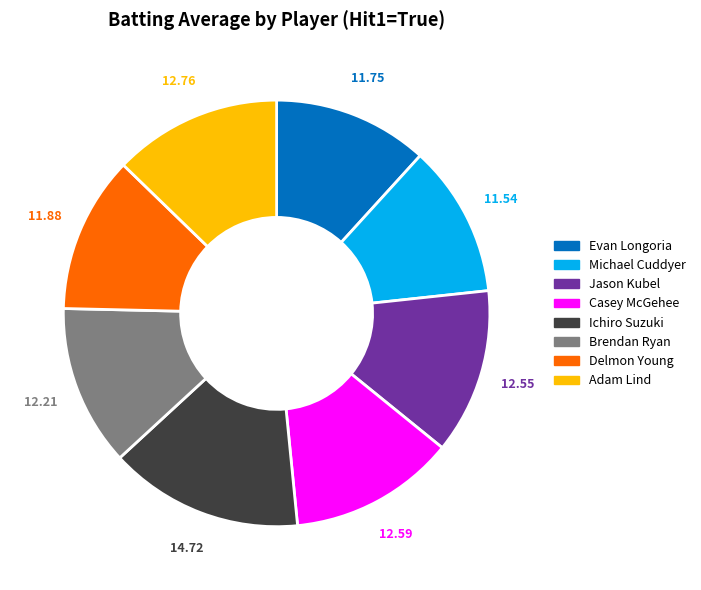

What is the largest slice in the pie chart?

Ichiro Suzuki